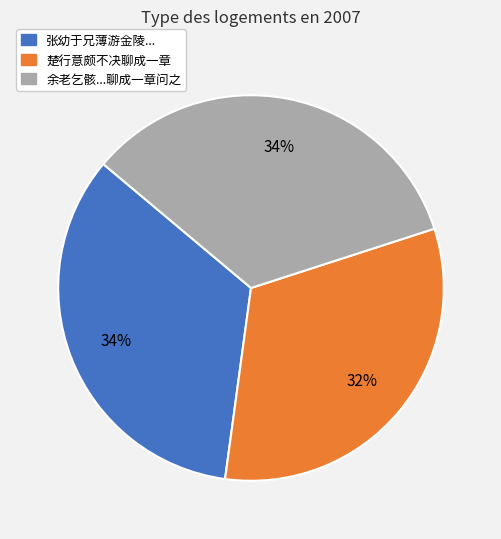

Does any single category account for the majority?

No